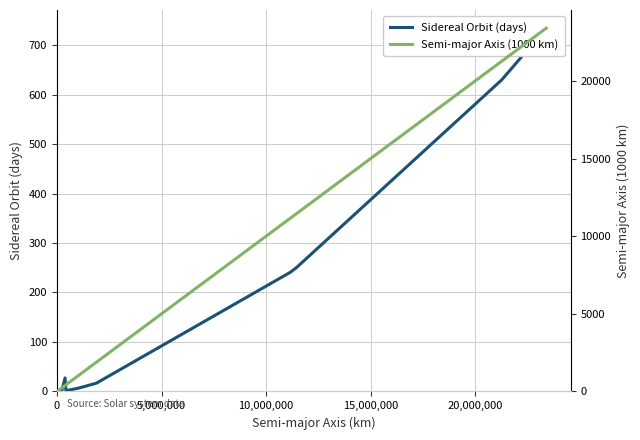

How many lines are shown in the chart?

2